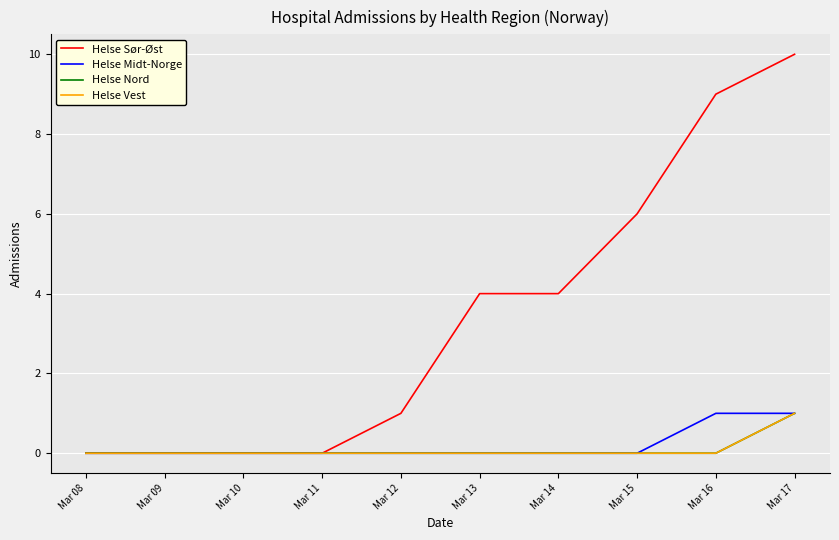

Which series changed the most between Mar 13 and Mar 14?

Helse Sør-Øst